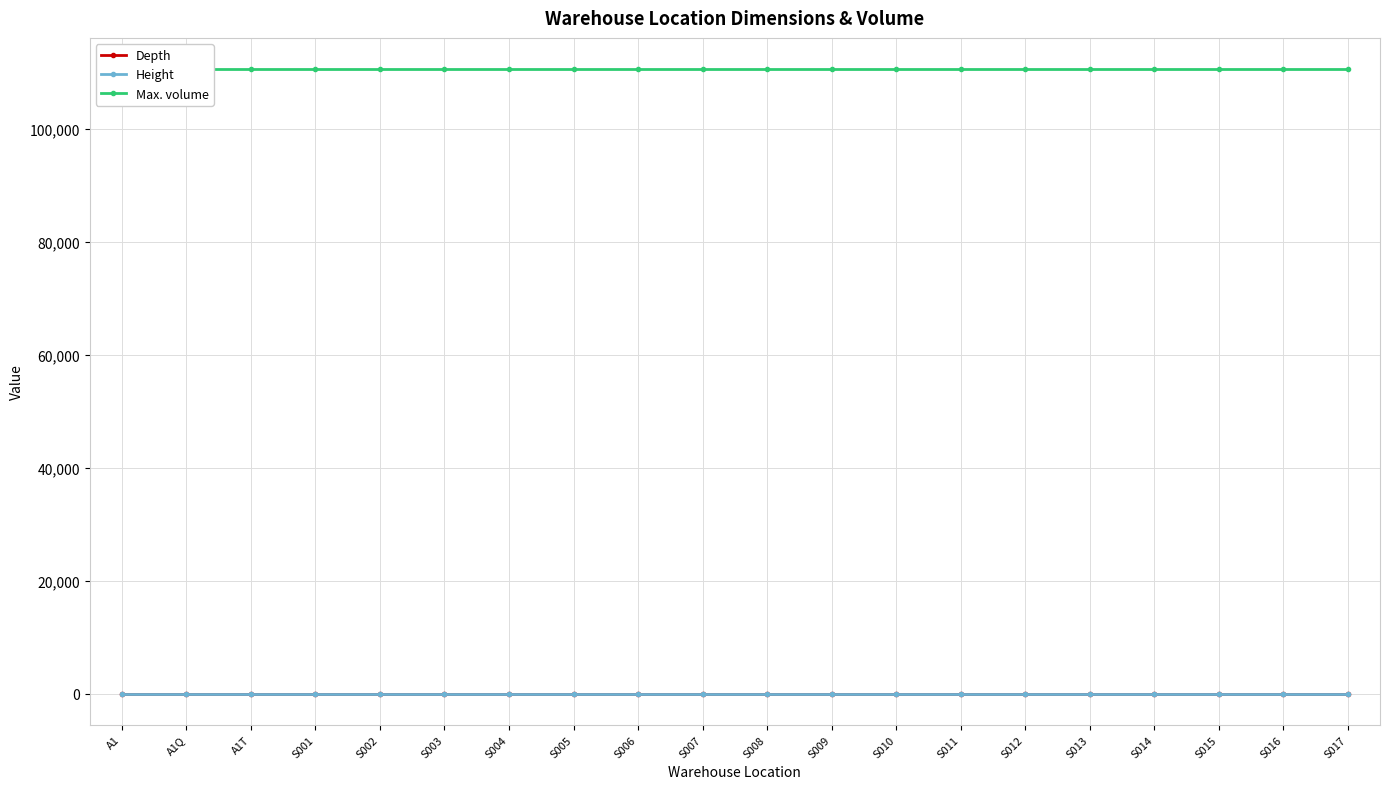

True or false: Max. volume and Height intersect in this chart.

False